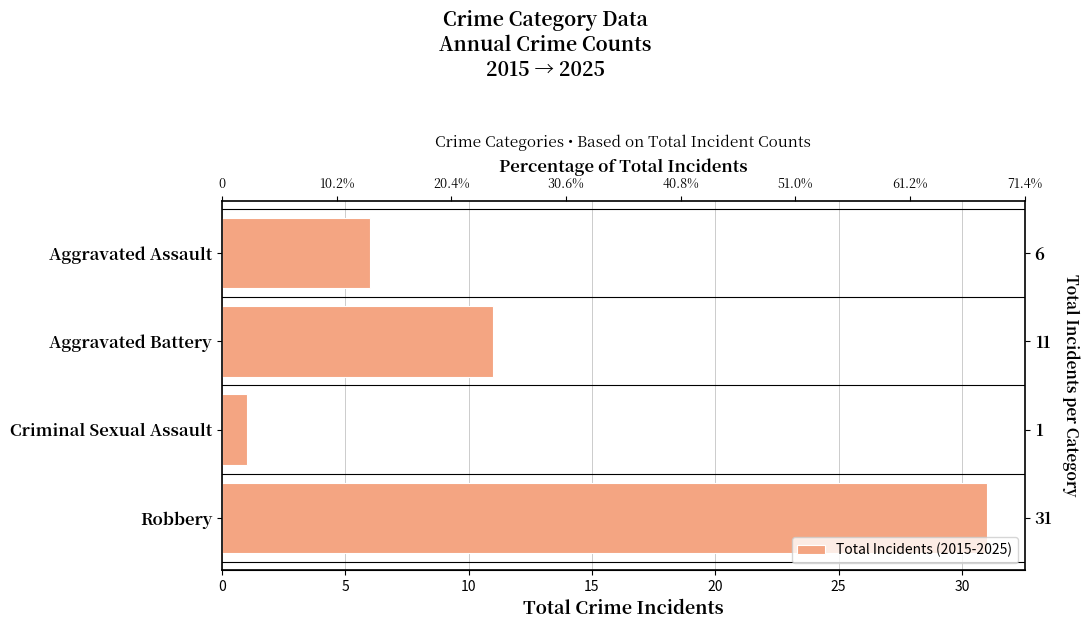

Is it true that the value at Robbery is 22?

False